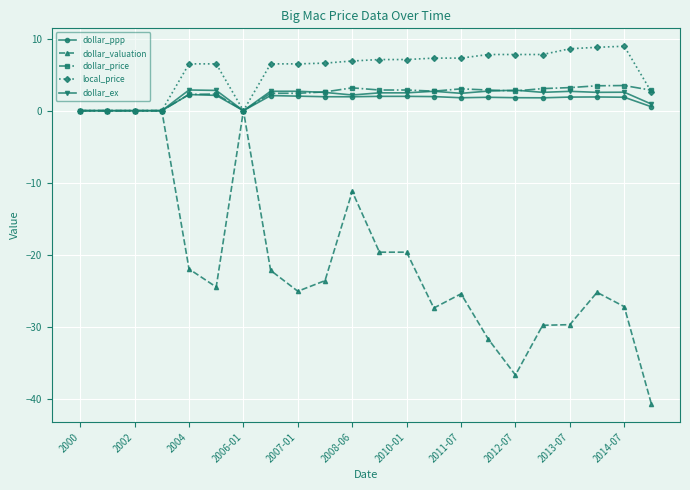

Which series has the largest total across all categories?

local_price